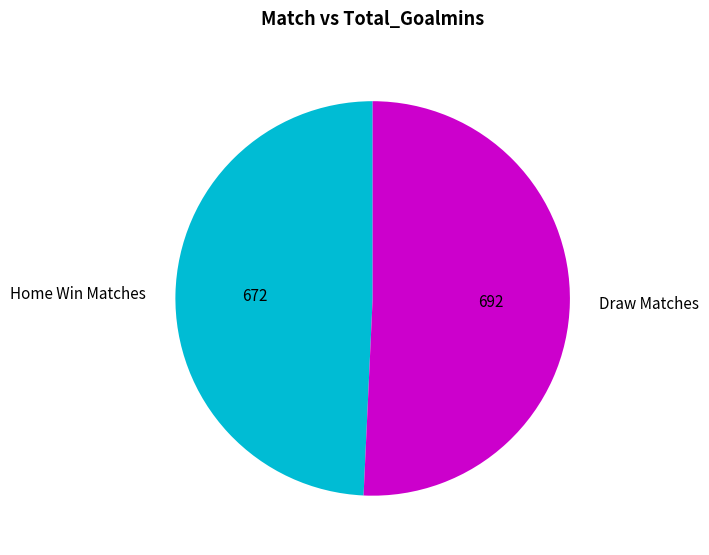

How many segments does this pie chart have?

2